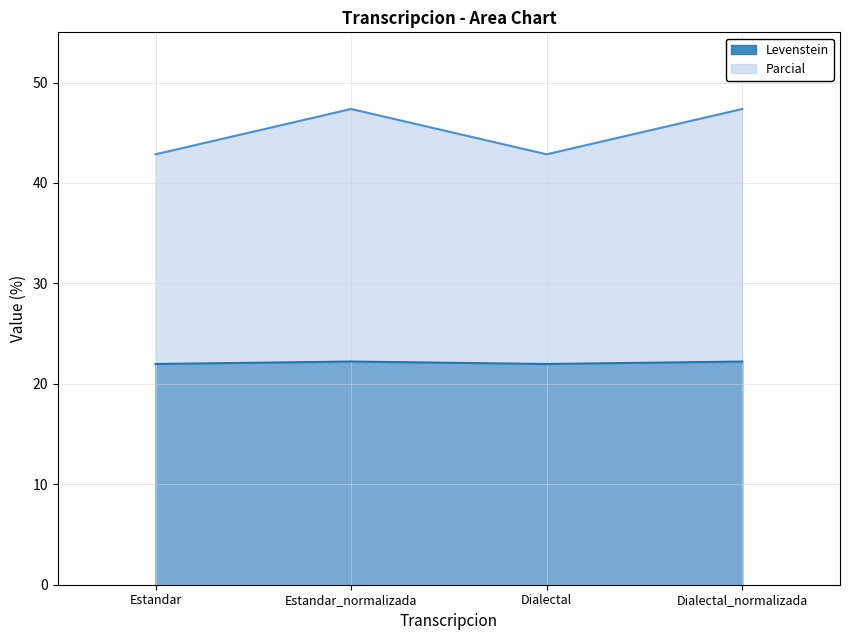

What is the value of the Levenstein point at the 3rd from the left?

22.0